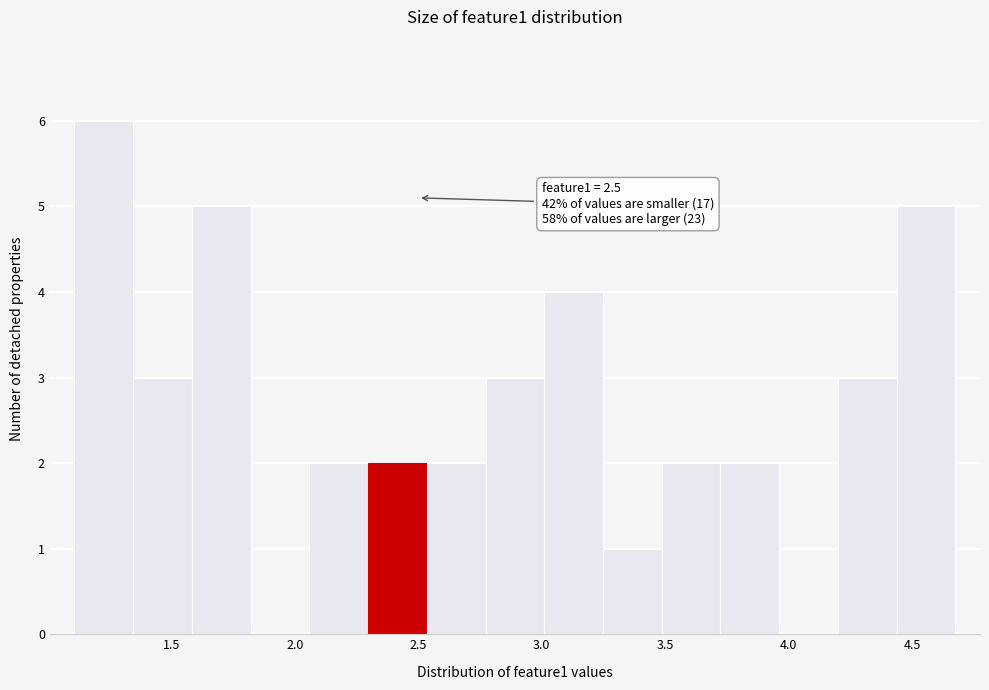

Over which range of the x-axis is the bar tallest?

1.10 to 1.35